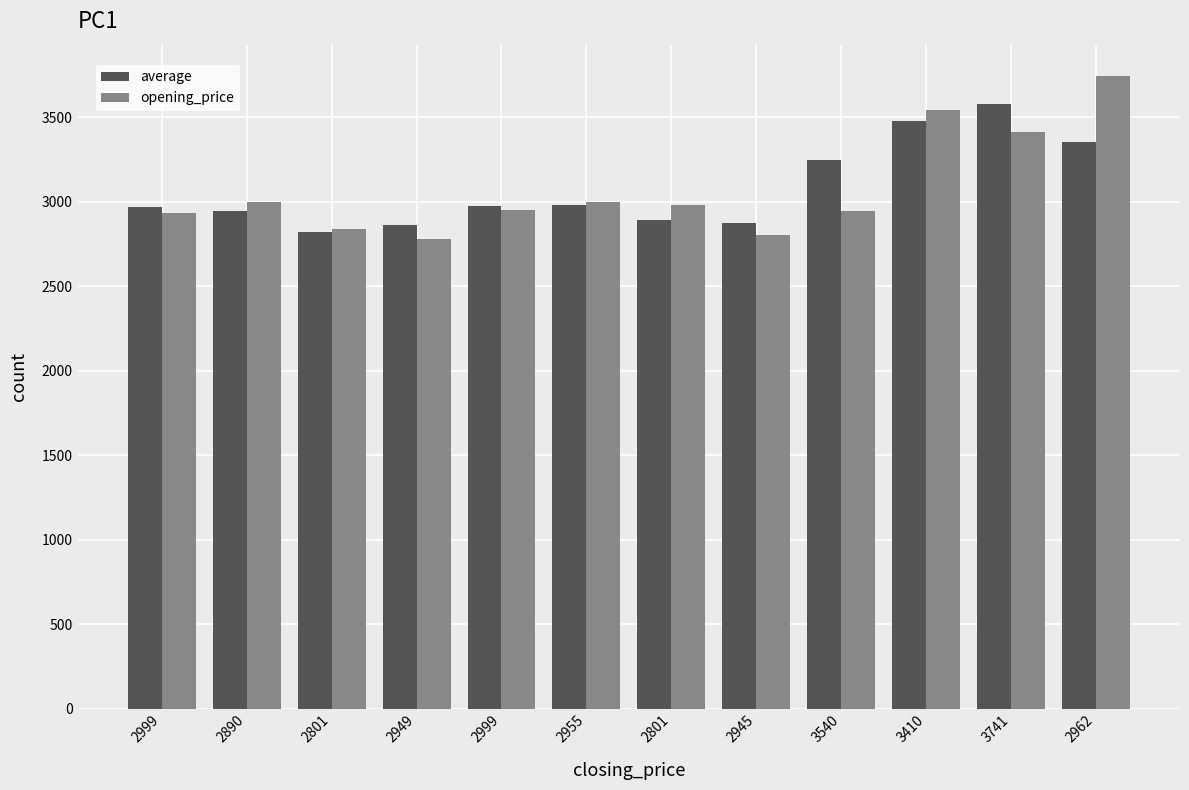

What is the average value of the average series?

3080